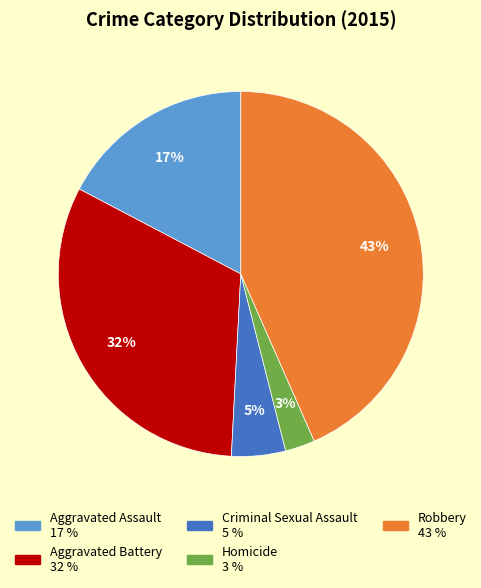

Which has a higher value, Homicide or Robbery?

Robbery